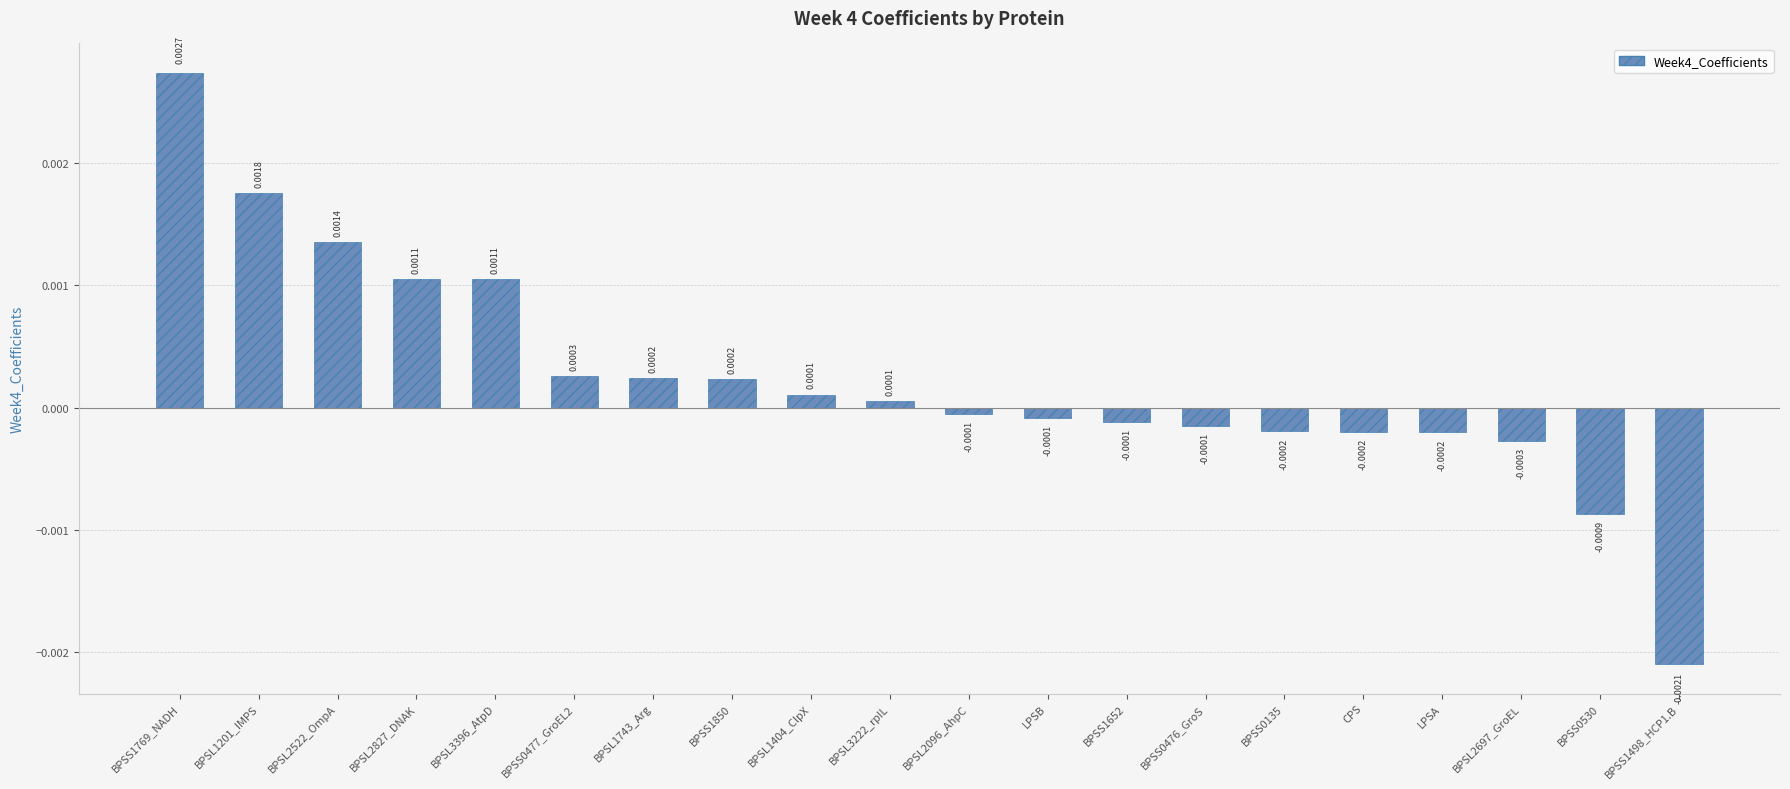

Which label corresponds to the largest value in the chart?

BPSS1769_NADH